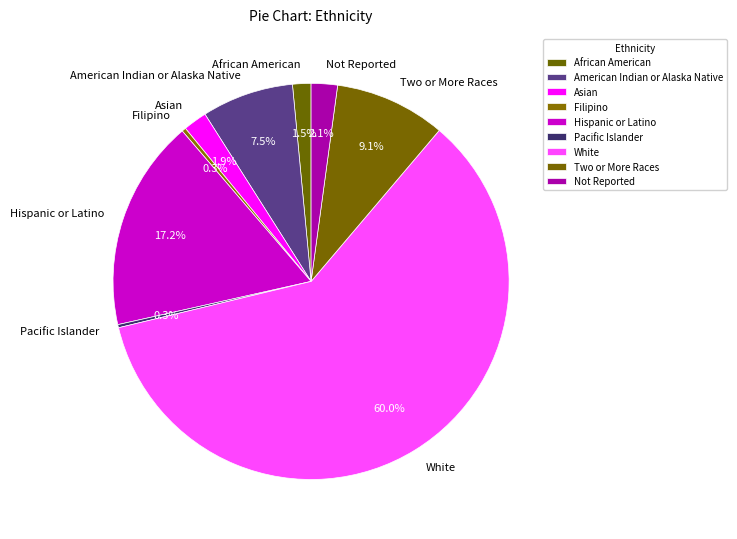

How much of the chart is everything except Filipino?

99.7%